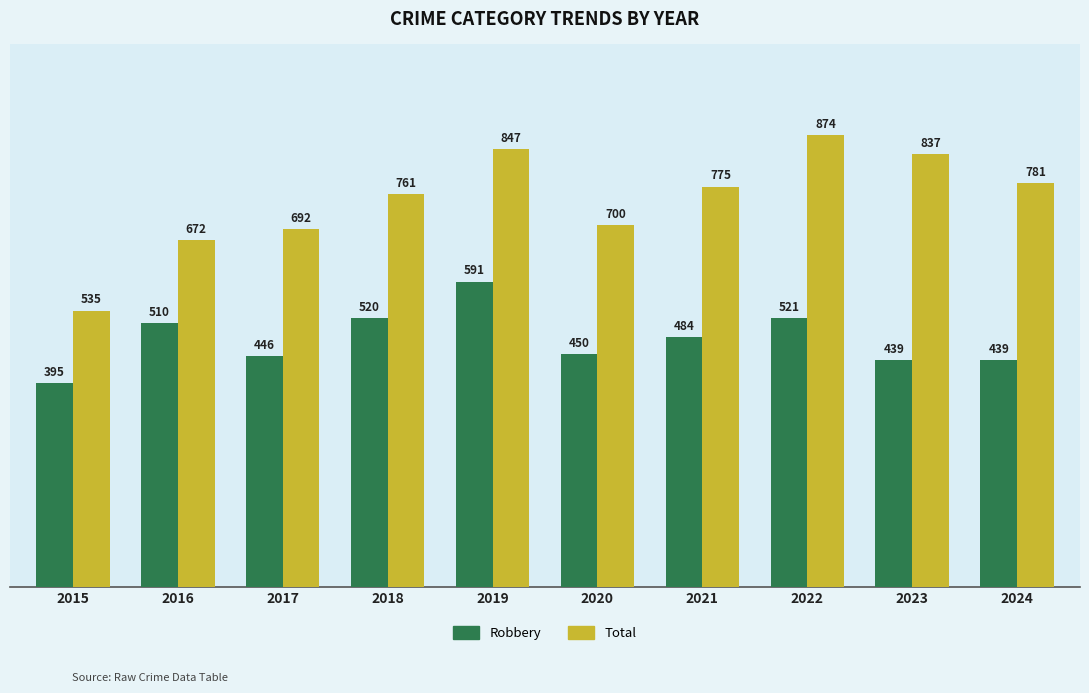

Reading left to right, list all the values displayed in this chart.

Robbery: 395	510	446	520	591	450	484	521	439	439
Total: 535	672	692	761	847	700	775	874	837	781